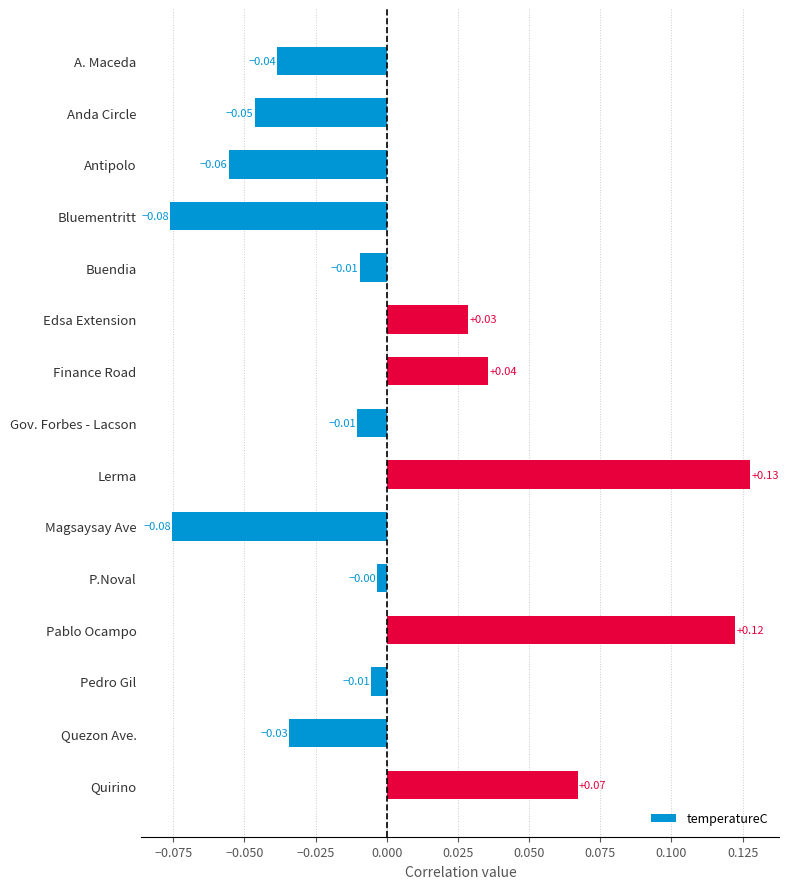

Which category has the highest value across all series?

Lerma